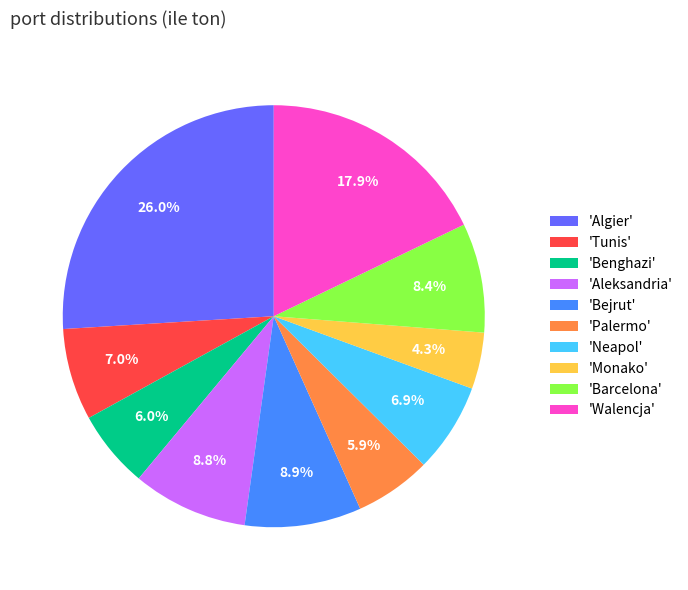

Between 'Neapol' and 'Benghazi', which is larger?

'Neapol'